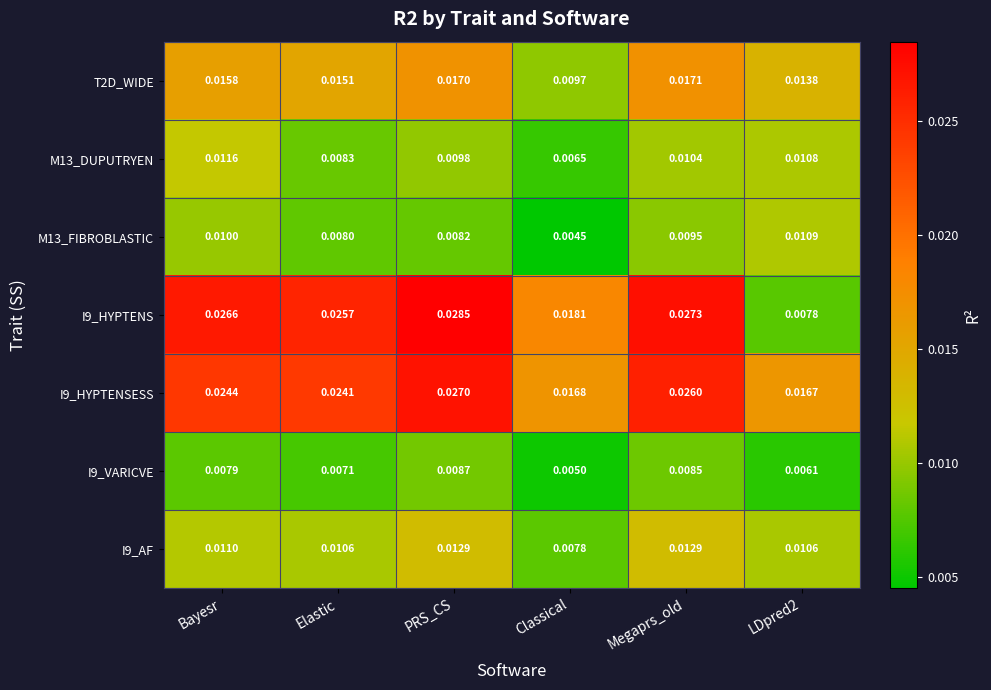

At which label does I9_VARICVE reach its peak?

PRS_CS